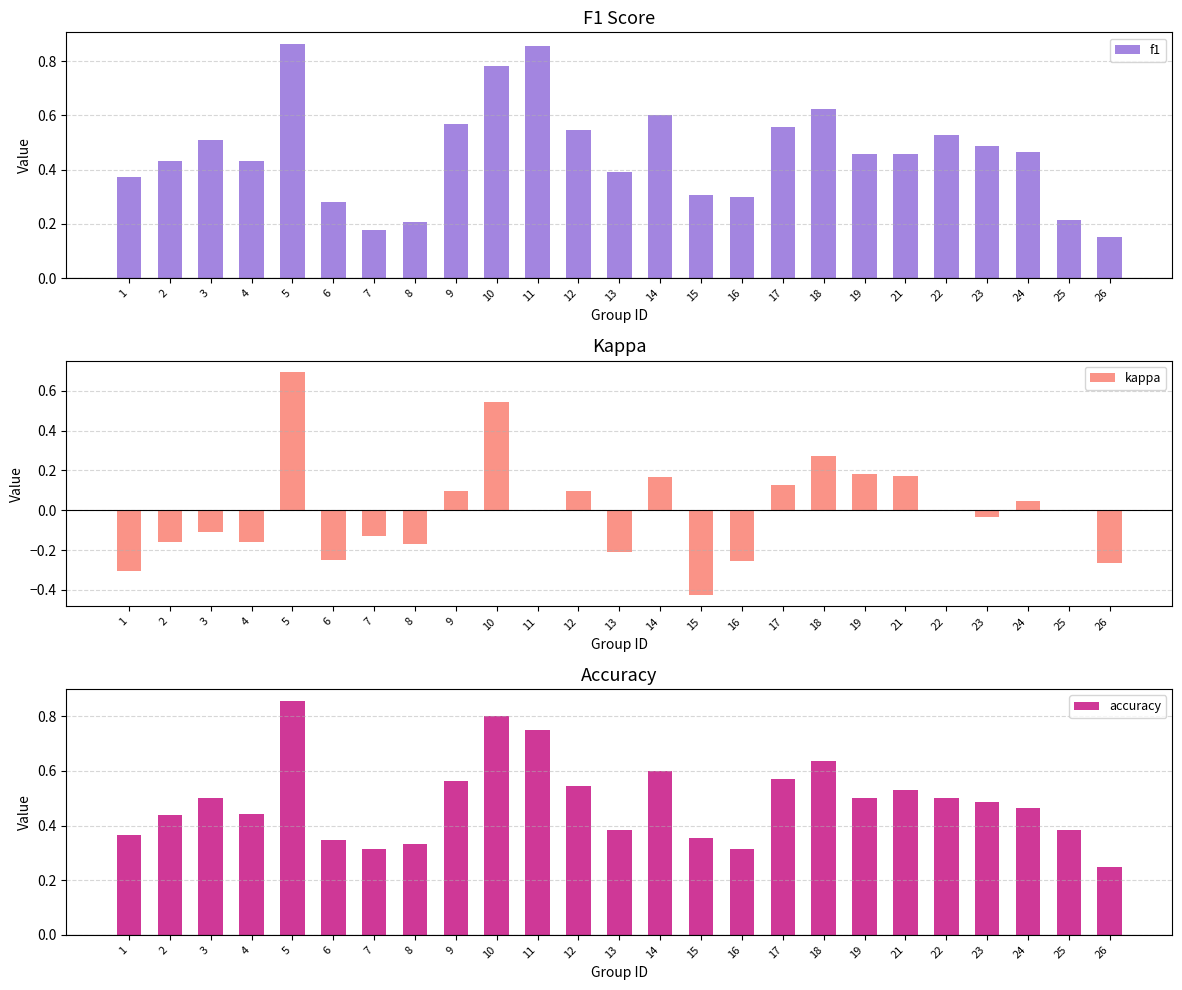

Which category has the highest value in the accuracy series?

5